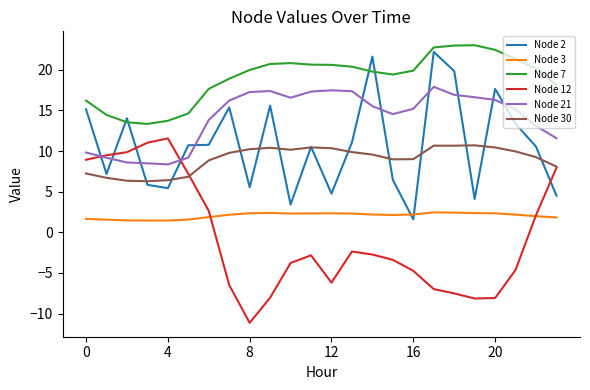

True or false: Node 30 and Node 21 intersect in this chart.

False